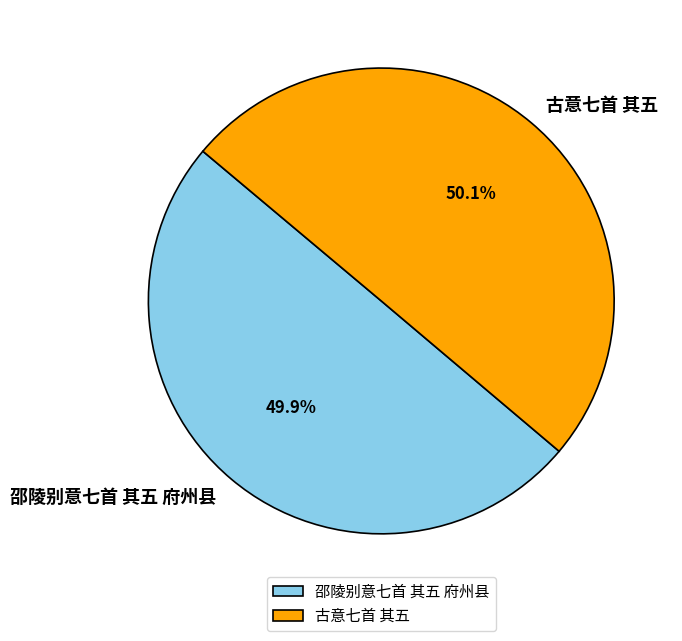

How many slices are in this pie chart?

2